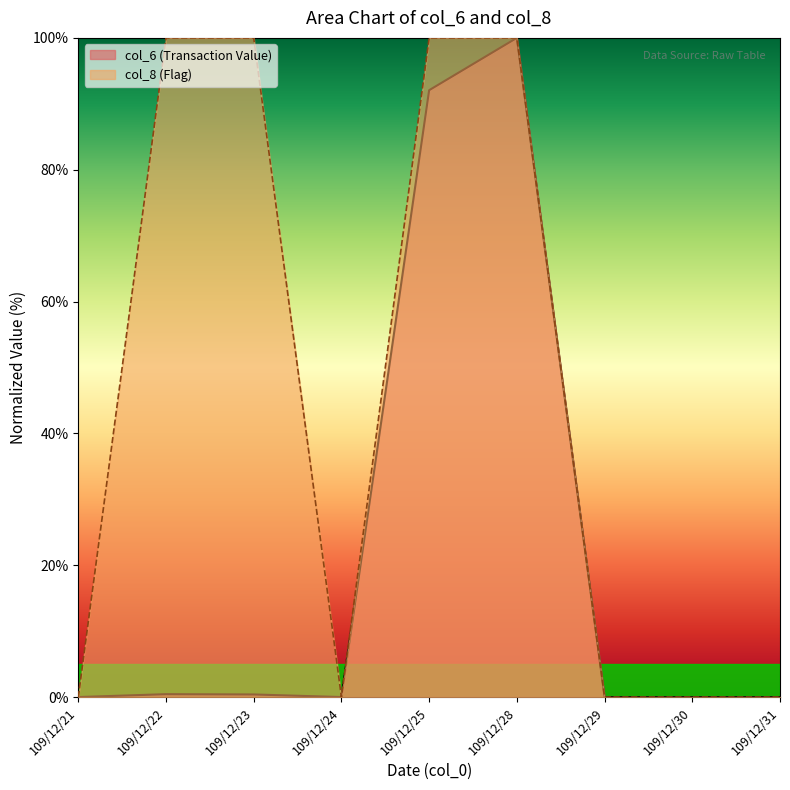

At which category is the sum across all series the highest?

109/12/28